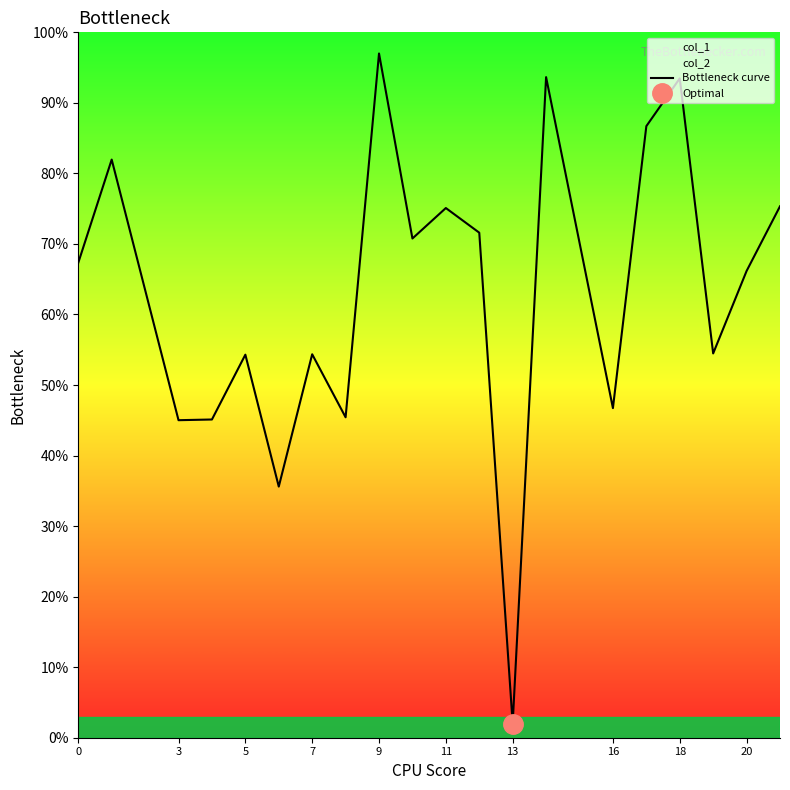

Which category has the highest value in the Bottleneck curve series?

9